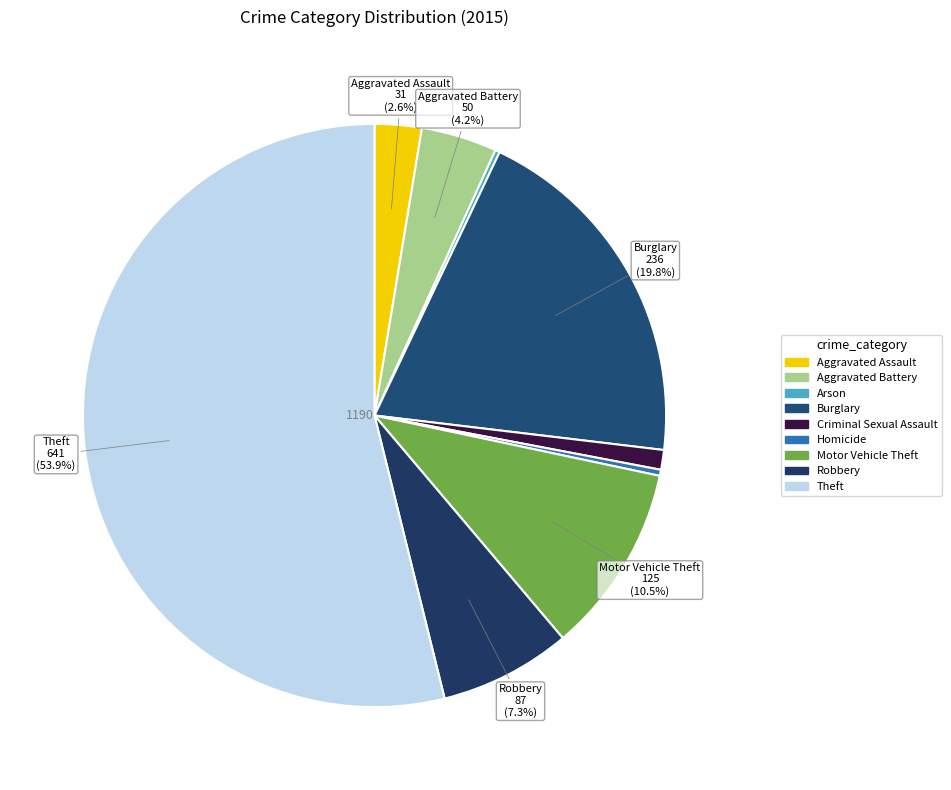

Is Theft the majority of the pie?

Yes